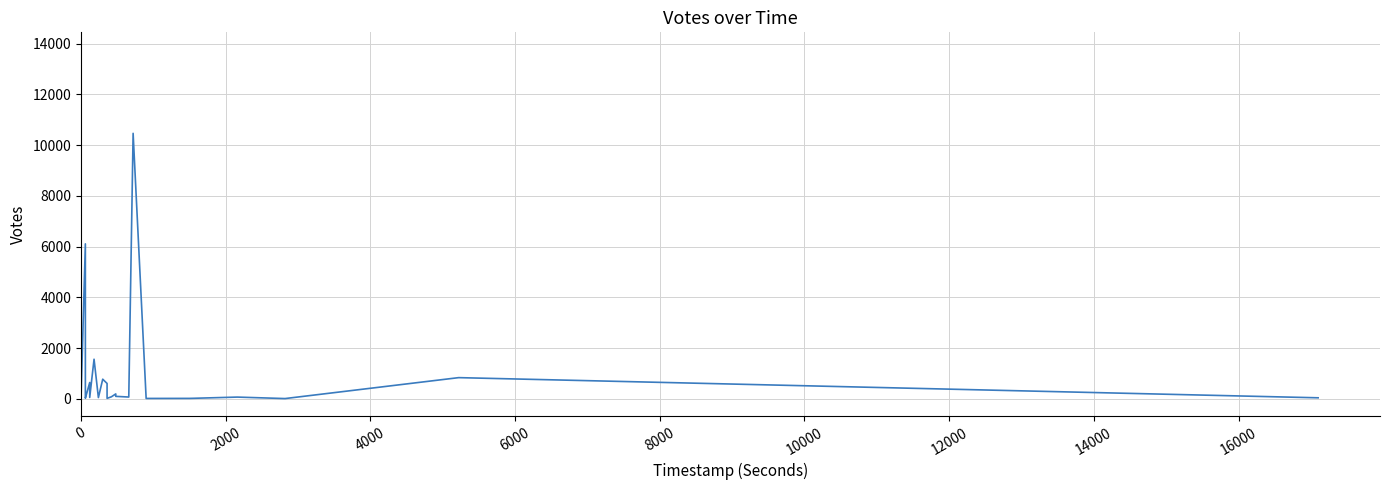

What is the average value?

1416